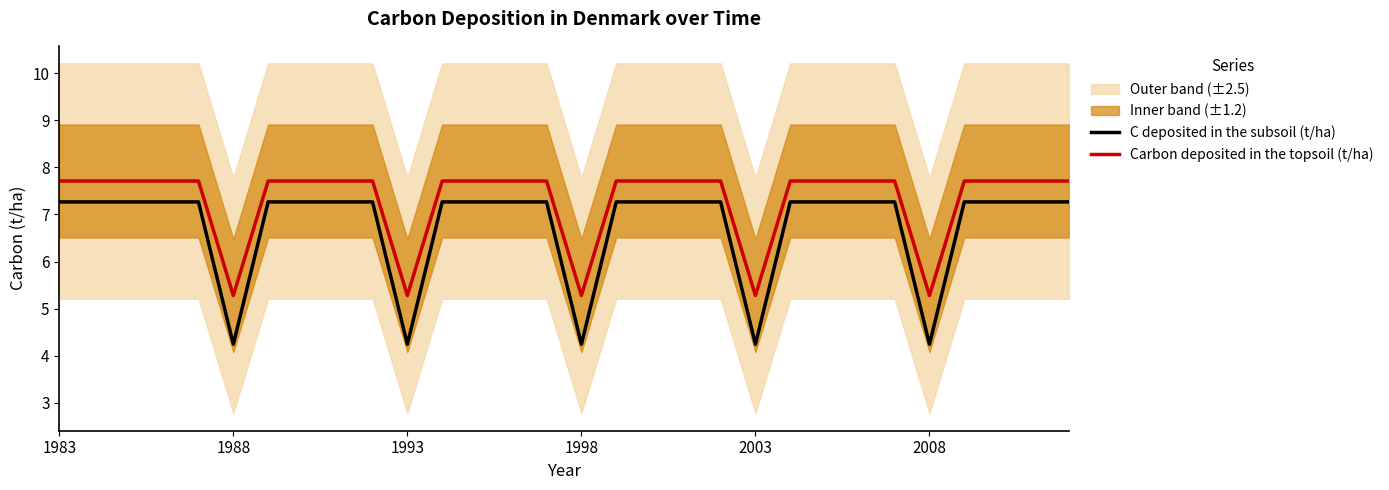

True or false: Carbon deposited in the topsoil (t/ha) has more than 2 interior local peaks.

False